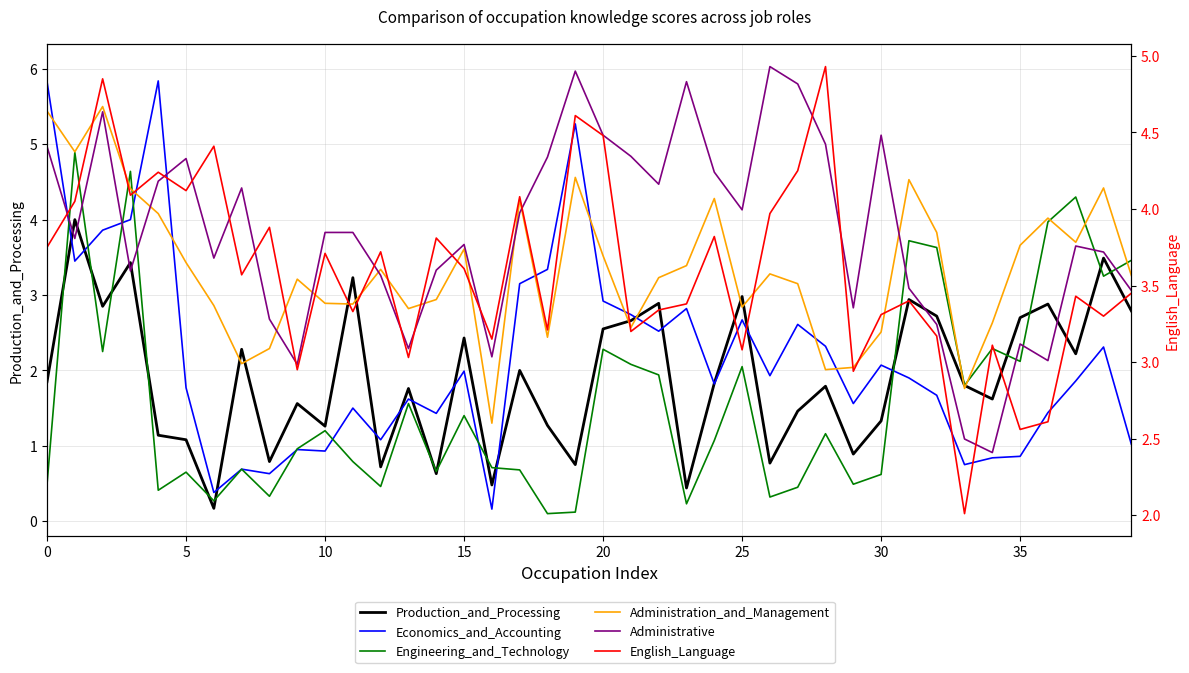

Which category has the lowest value across all series?

18